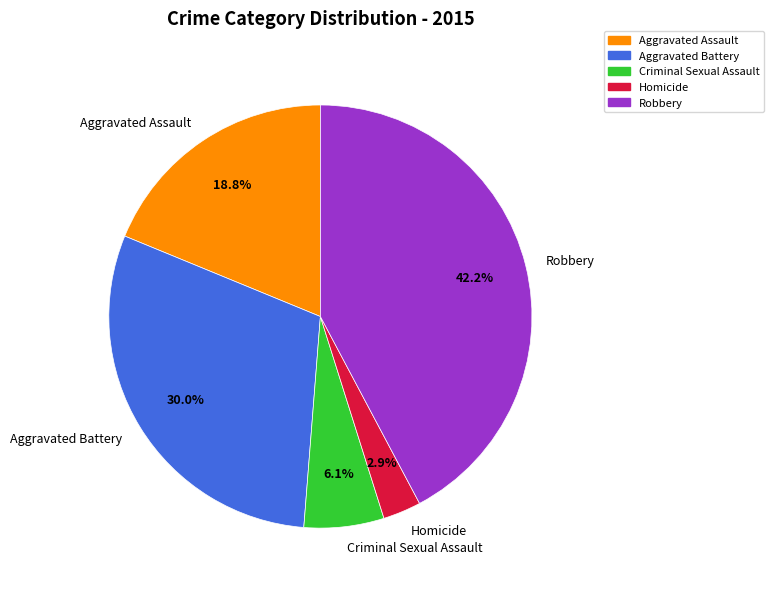

Between Robbery and Homicide, which is larger?

Robbery